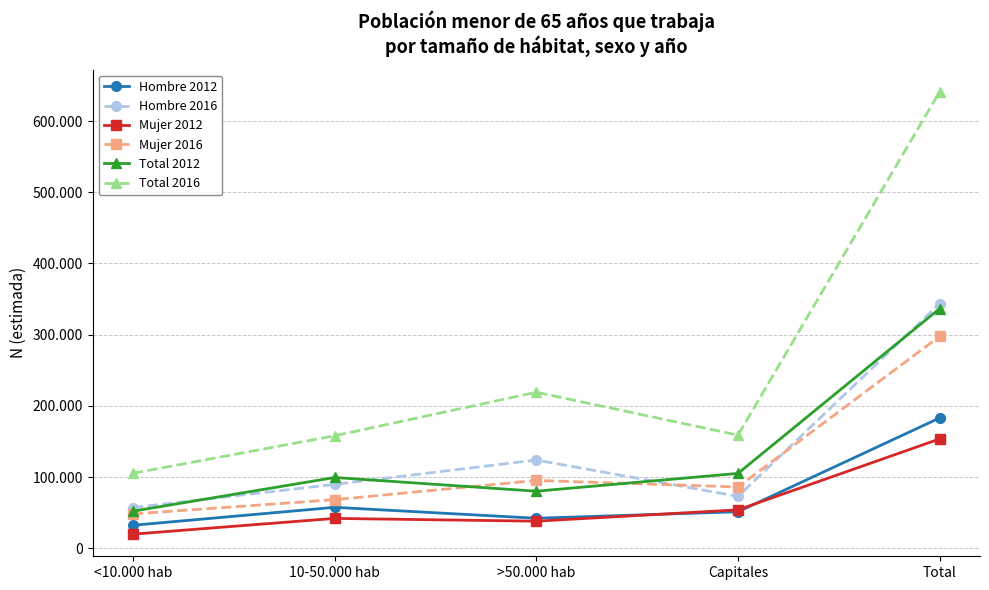

List the labels in order of Total 2016 value, smallest first.

<10.000 hab, 10-50.000 hab, Capitales, >50.000 hab, Total